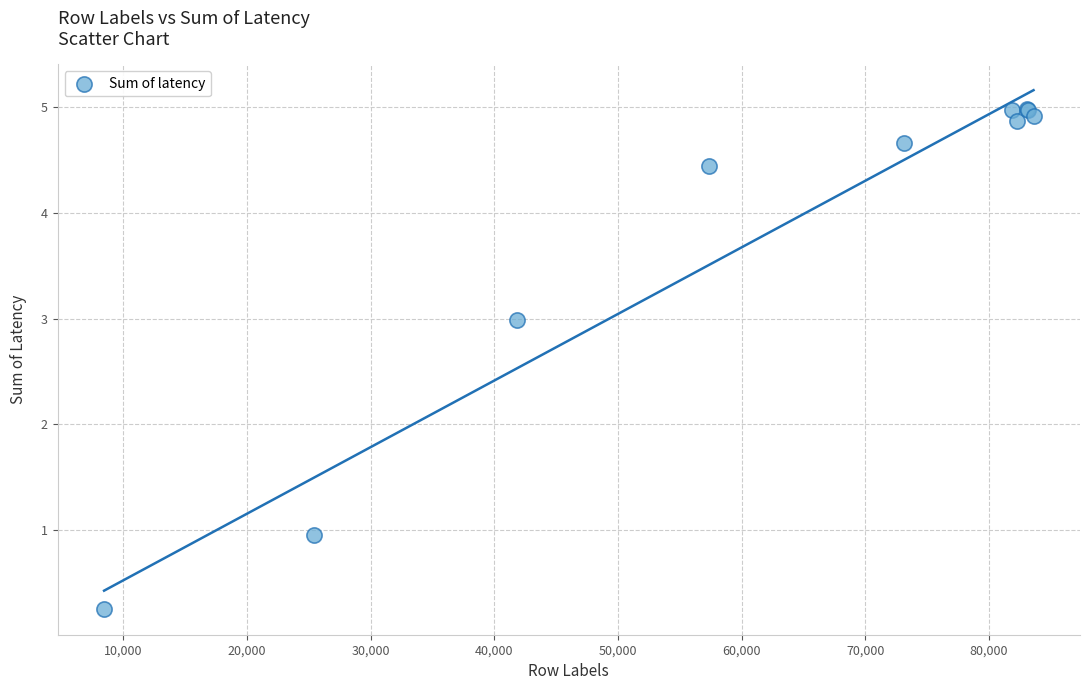

What Y value in the scatter plot is closest to 2?

3.0